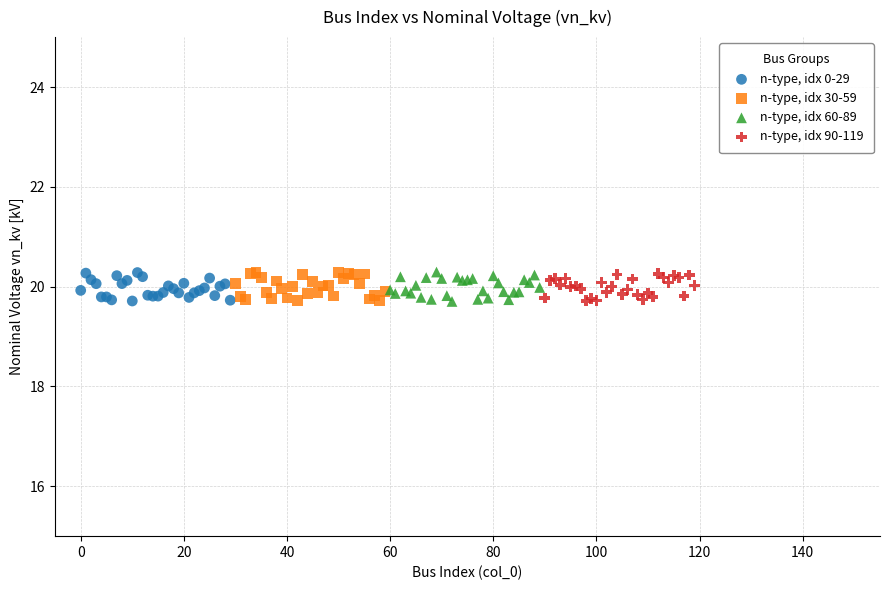

What are all the series names shown in the legend?

n-type, idx 0-29, n-type, idx 30-59, n-type, idx 60-89, n-type, idx 90-119